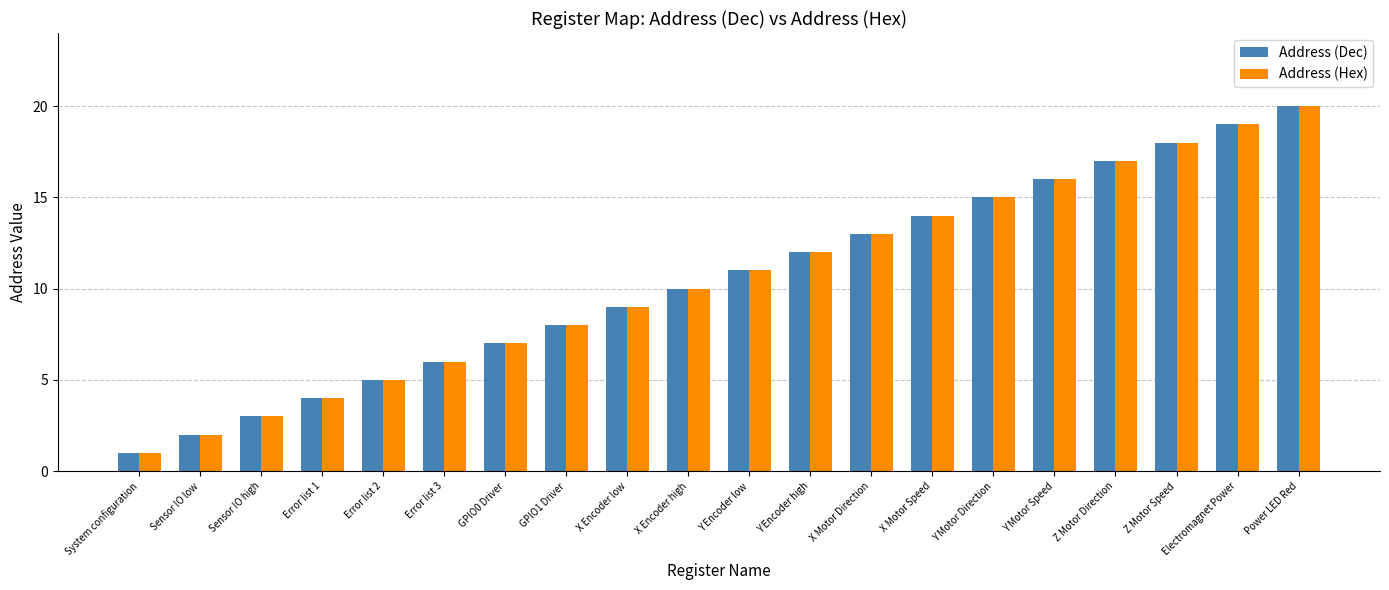

How many groups of bars are there?

20